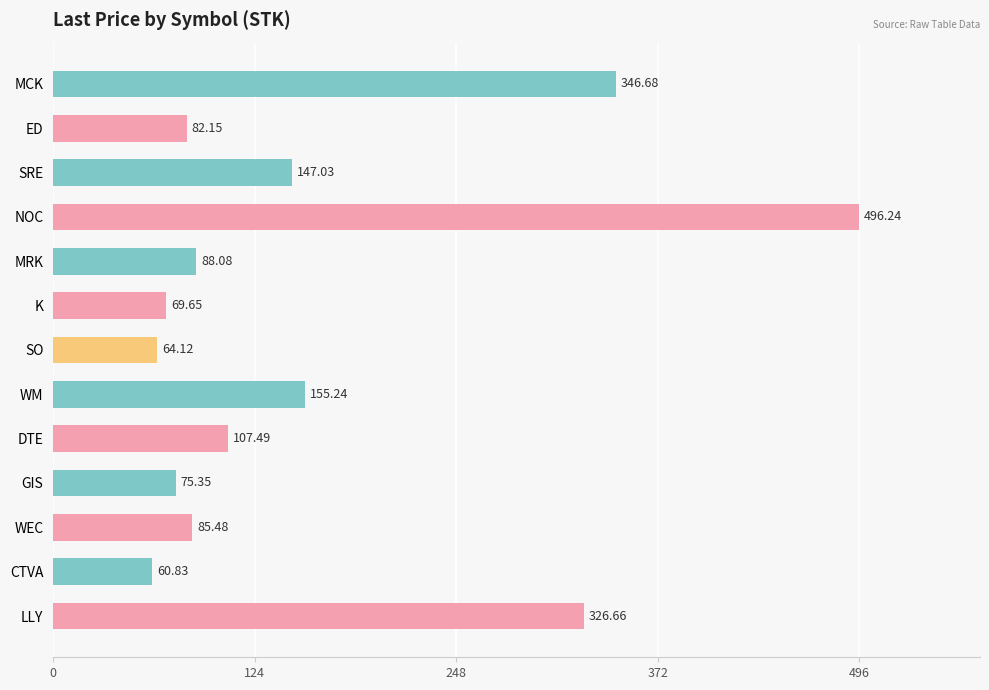

Between NOC and WM, which is larger?

NOC